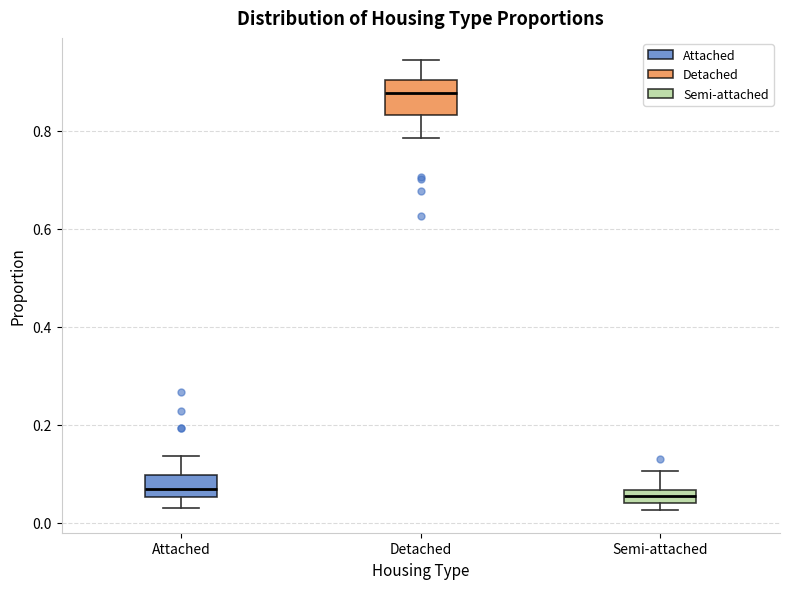

Where does the median line of the box for Detached sit on the y-axis? The values are not printed on the chart, so give them approximately, as read against the axis.

0.88